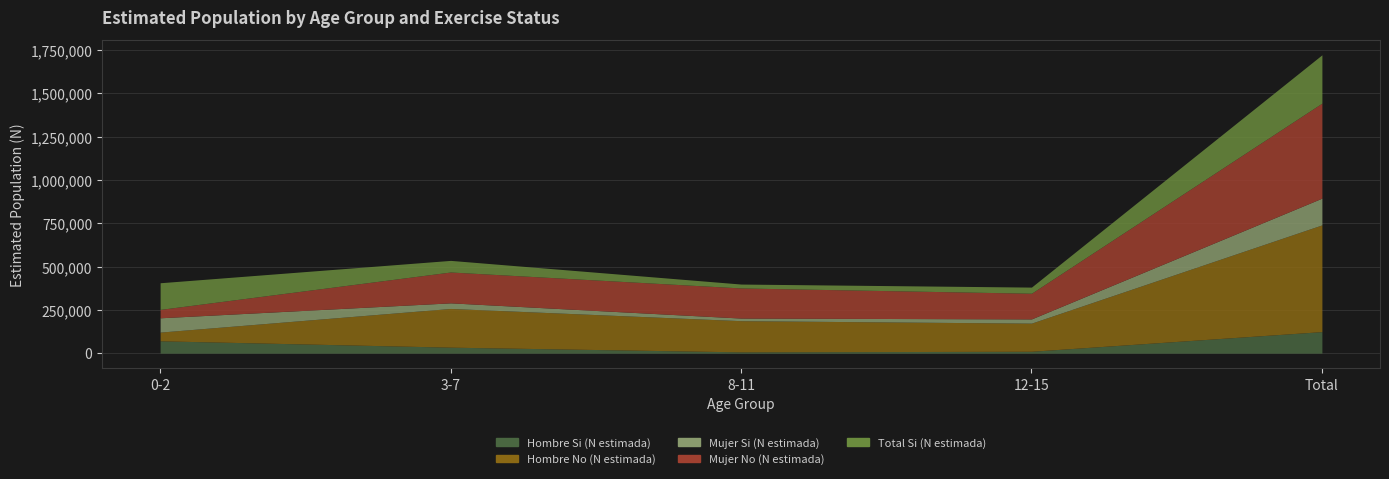

The Hombre Si (N estimada) series shows 3876 at 12-15. True or false?

False